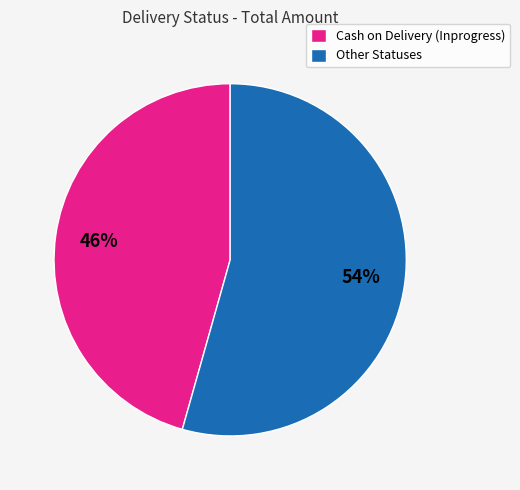

Do Other Statuses and Cash on Delivery (Inprogress) together represent more than half of the pie?

Yes